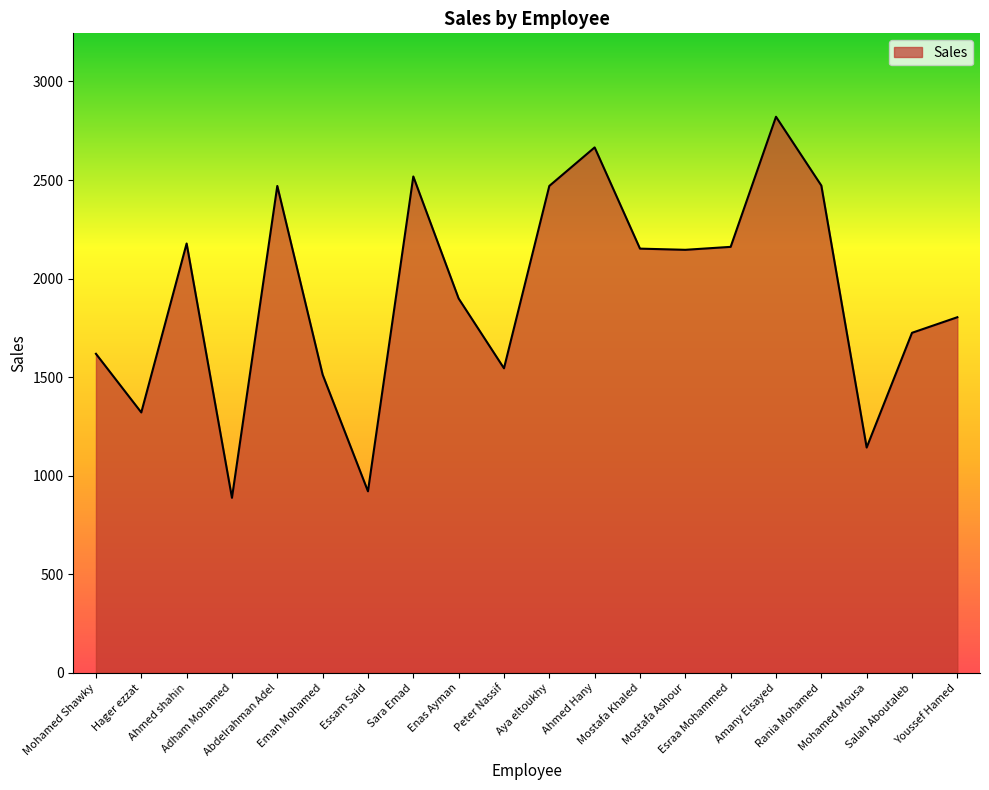

The value at Aya eltoukhy is 2470.0. True or false?

True